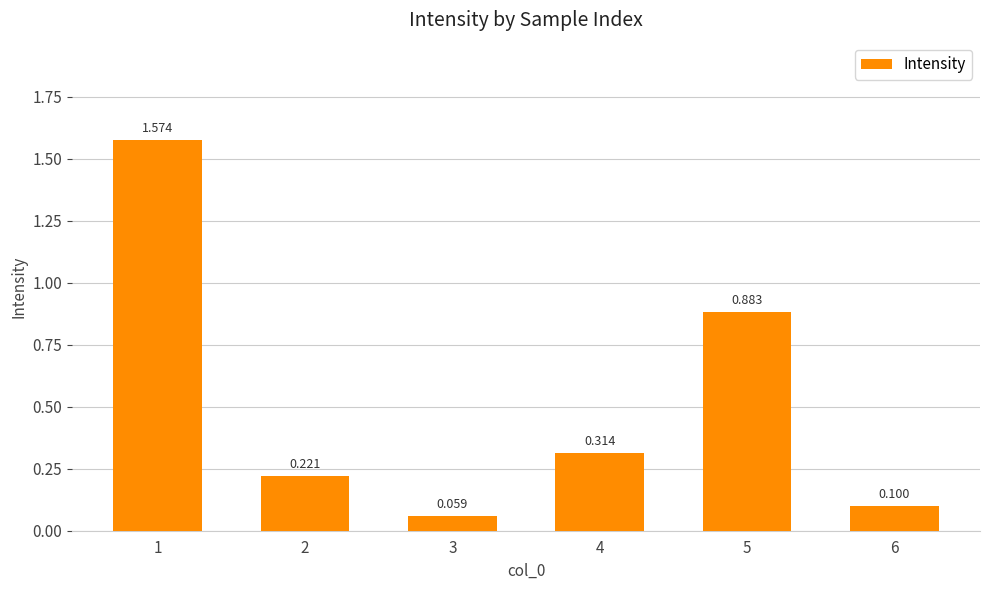

How many categories are shown in the chart?

6